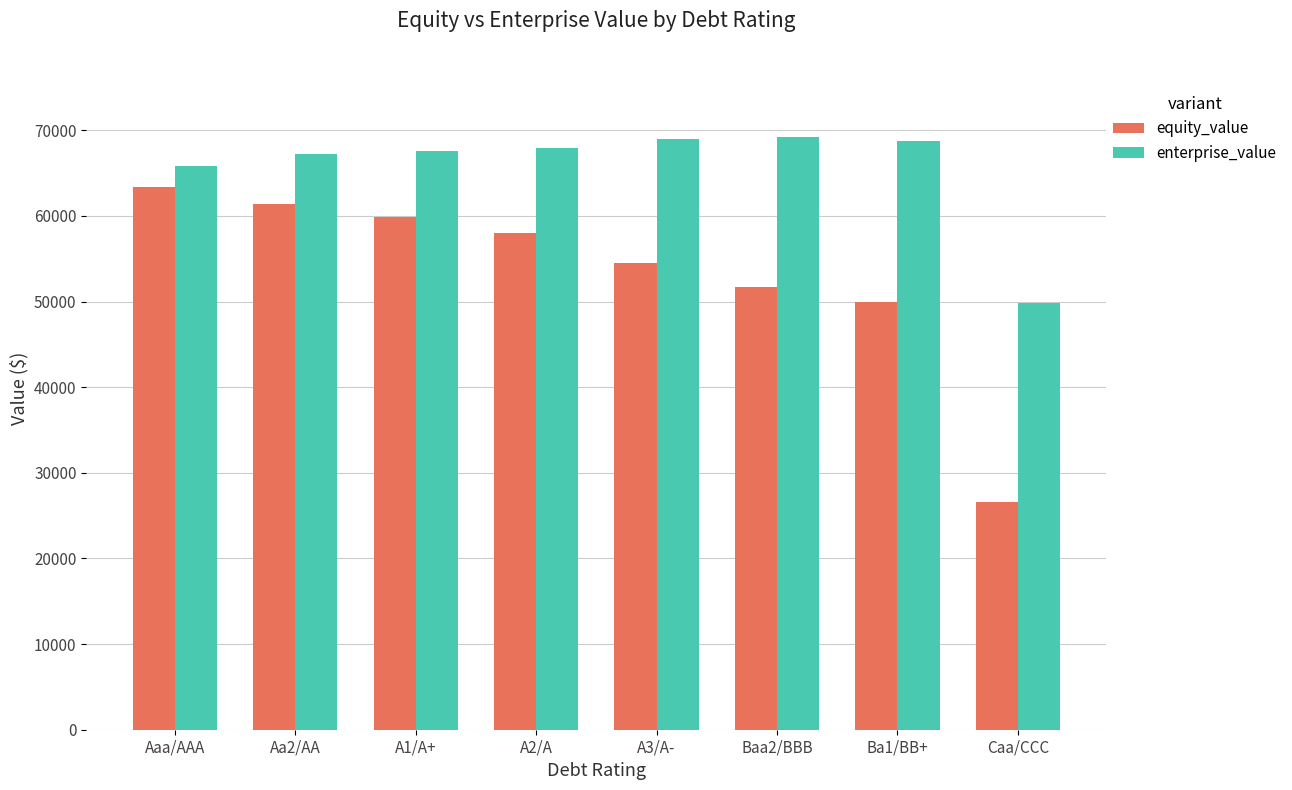

Rank the series by their maximum value, from highest to lowest.

enterprise_value, equity_value